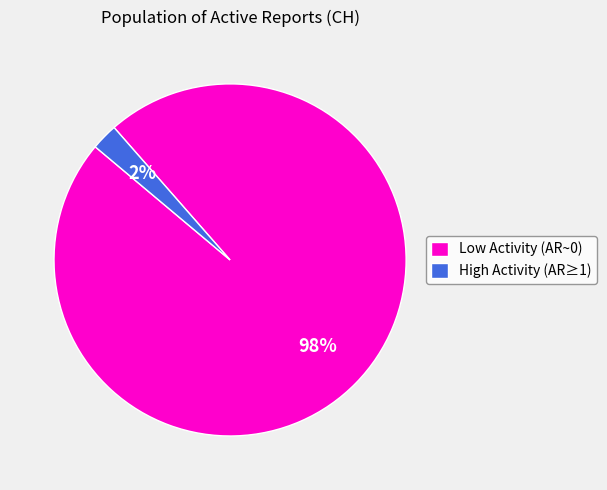

Which category has the biggest portion of the pie?

Low Activity (AR~0)